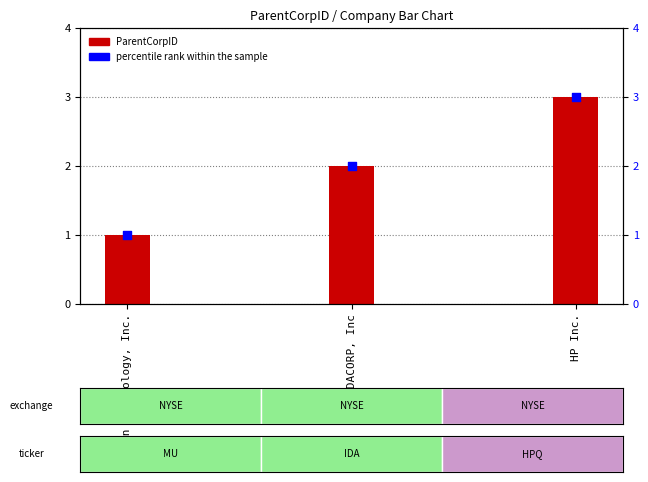

Is the value of ParentCorpID at Micron Technology, Inc. greater than the value of percentile rank within the sample at HP Inc.?

No